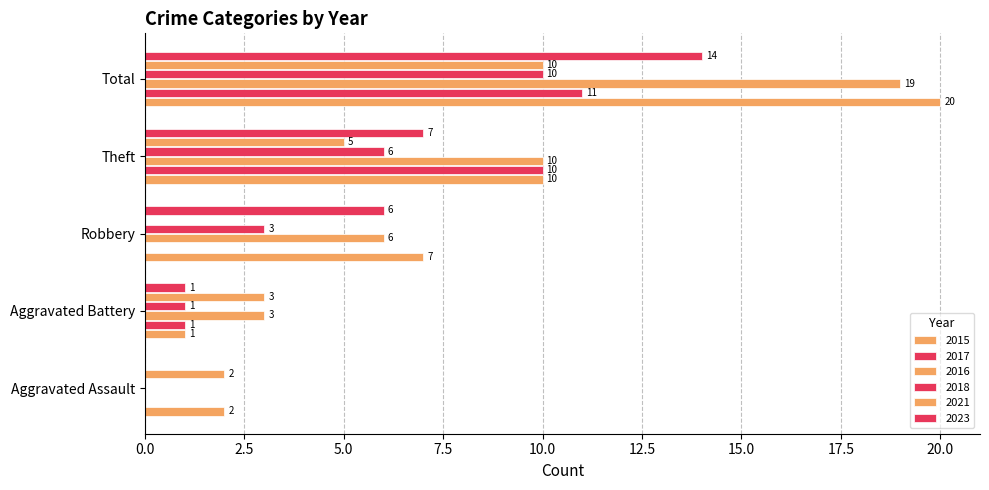

List the labels in order of 2017 value, smallest first.

Aggravated Assault, Robbery, Aggravated Battery, Theft, Total